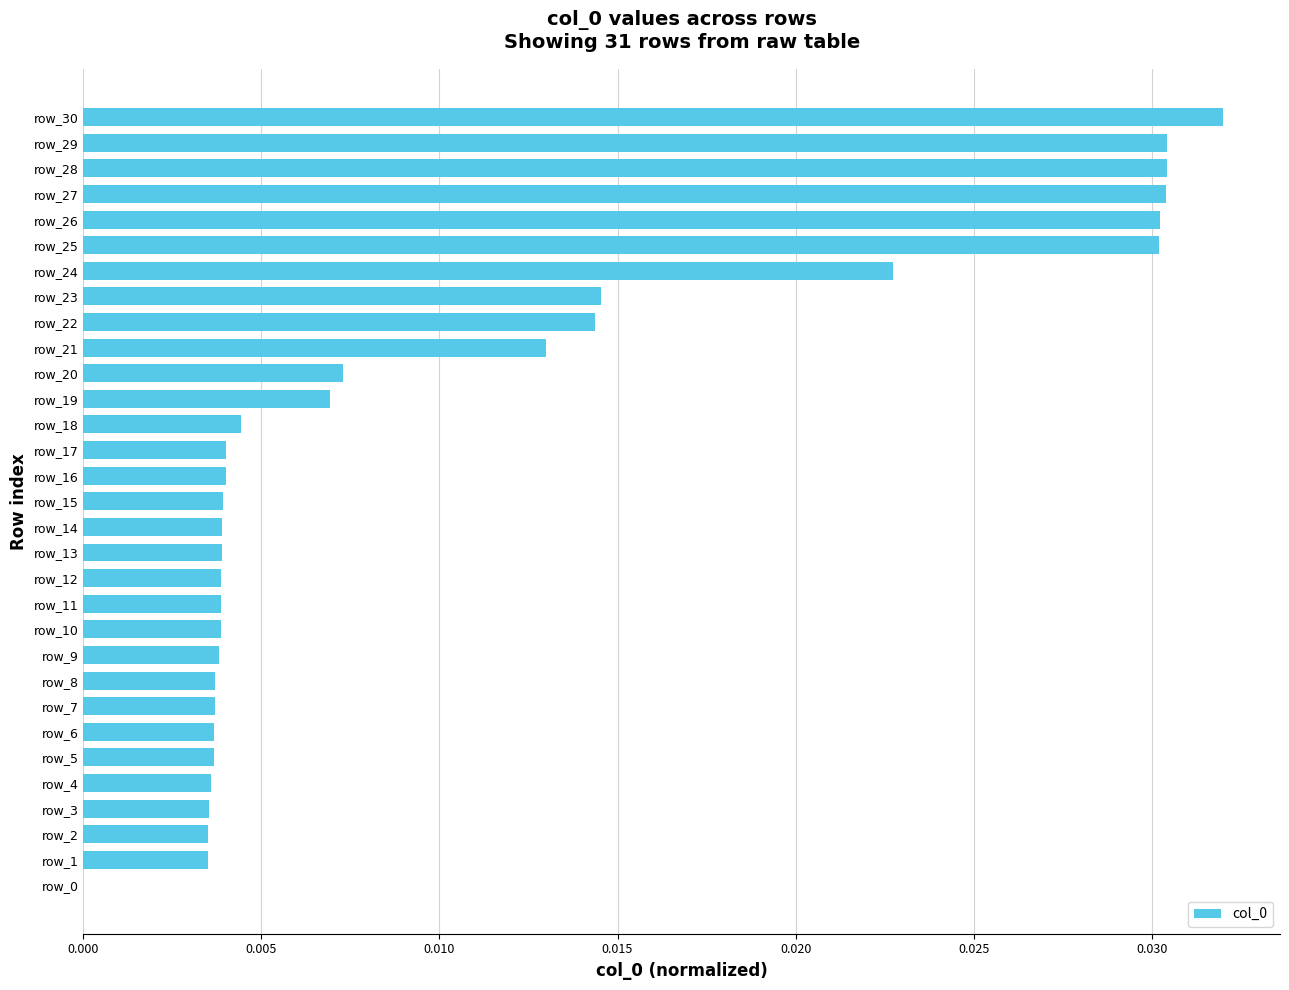

What is the sum of all values?

0.3